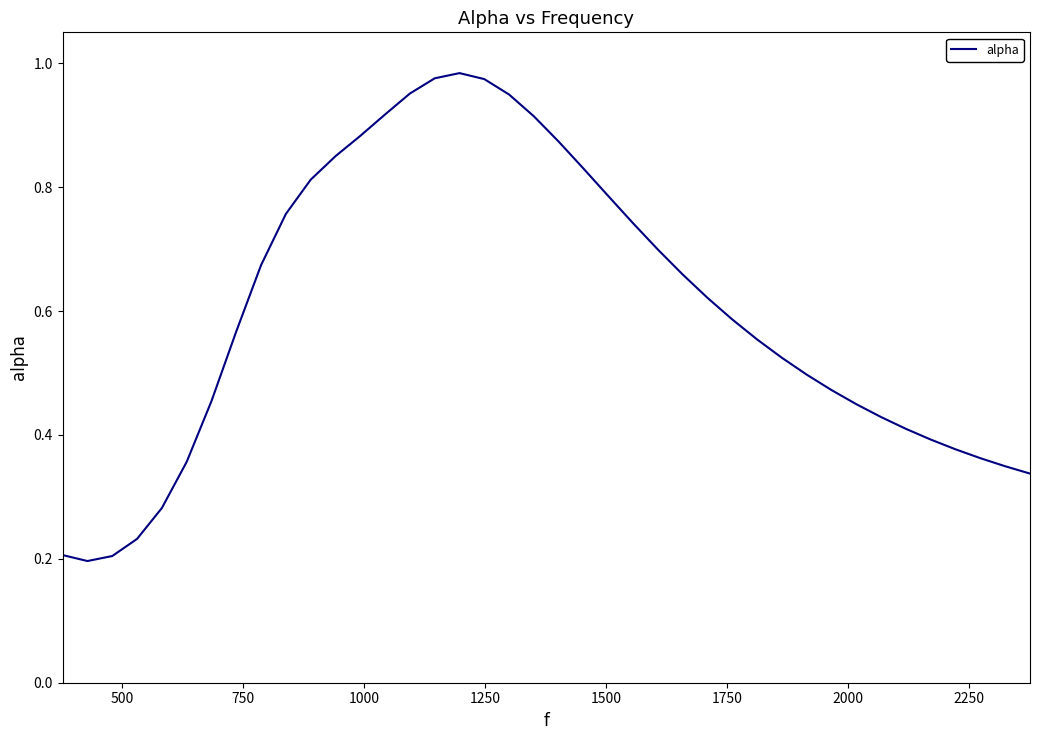

What is the sum of all values?

24.1